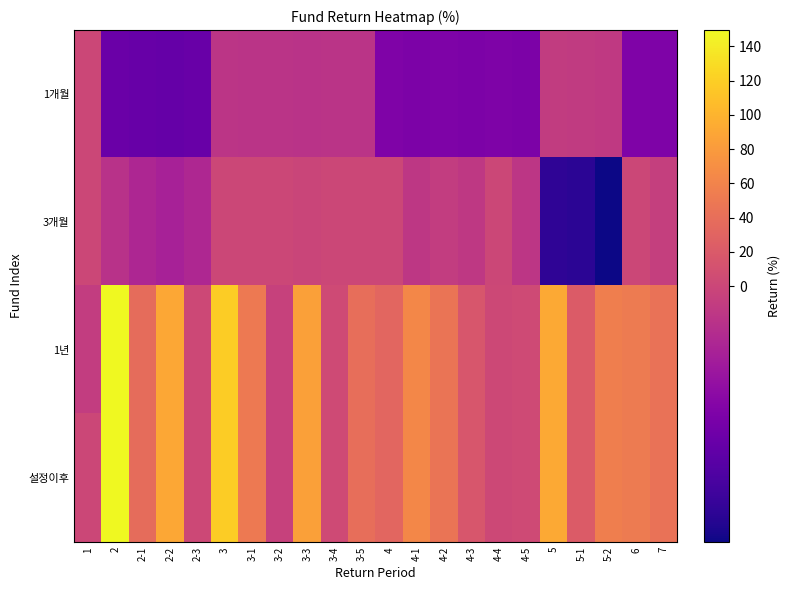

Which series has the largest range (max minus min)?

1년